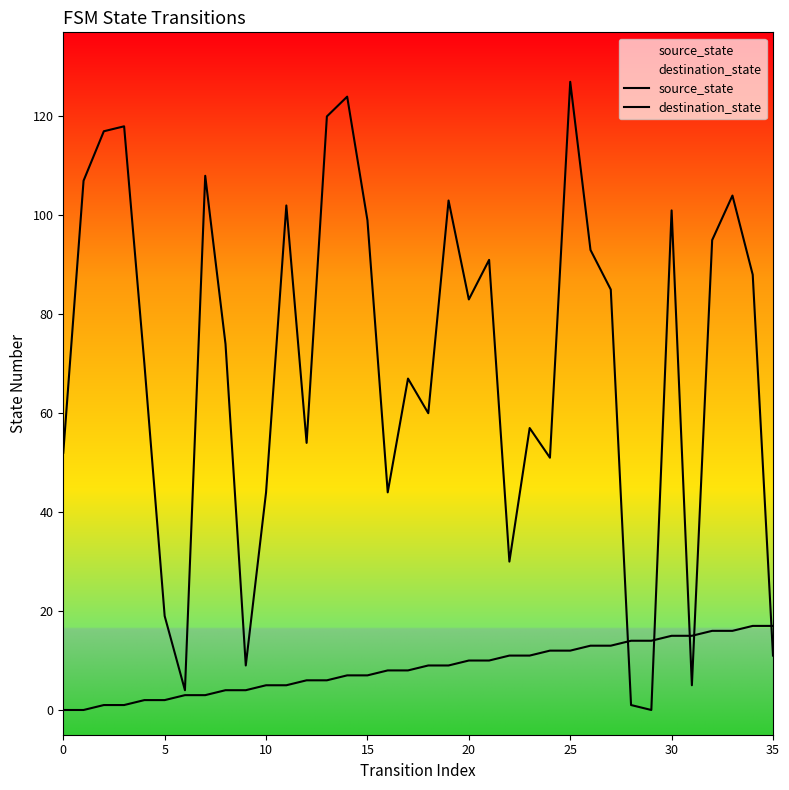

Does the chart have visible grid lines?

No